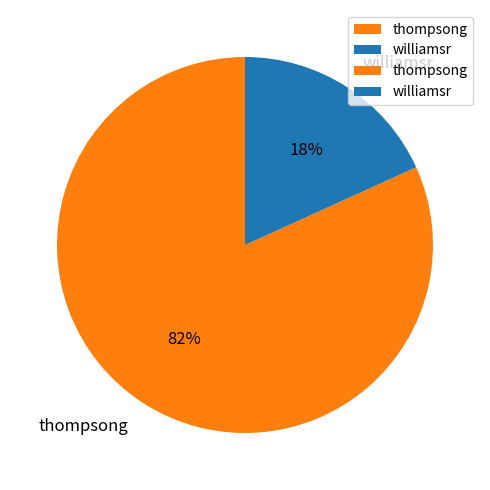

Count the number of slices in the pie.

2